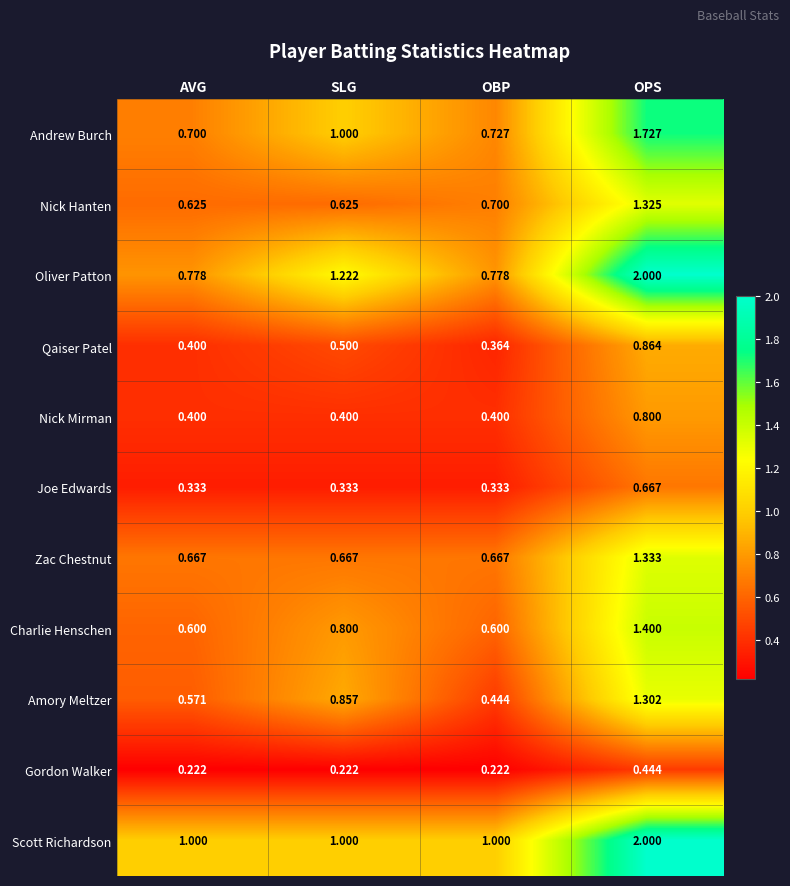

At which category is the sum across all series the highest?

OPS